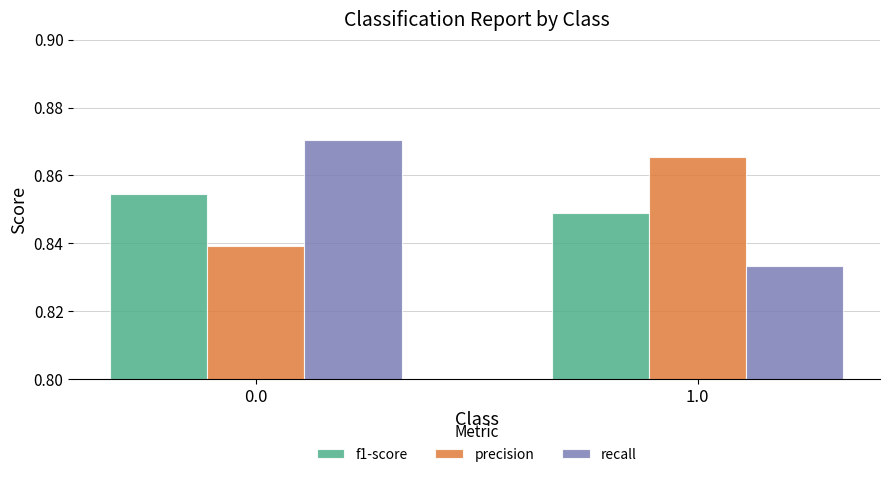

What is the sum of the precision values at 0.0 and 1.0?

1.7